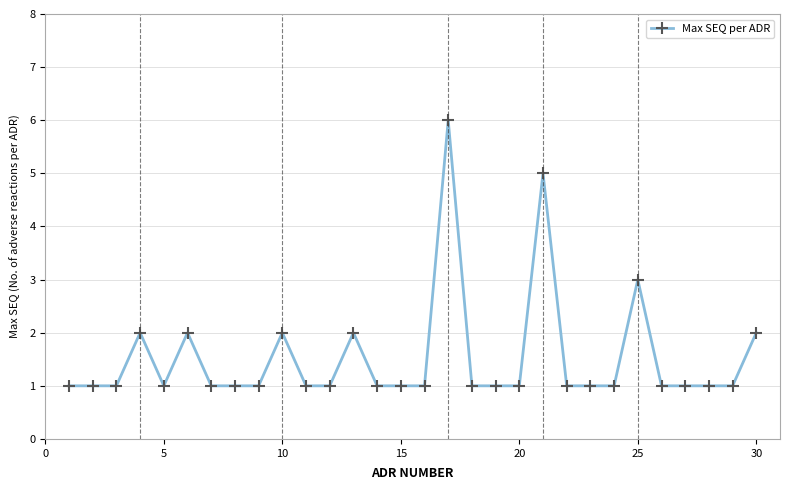

True or false: there are more than 0 points higher than both neighbors.

True